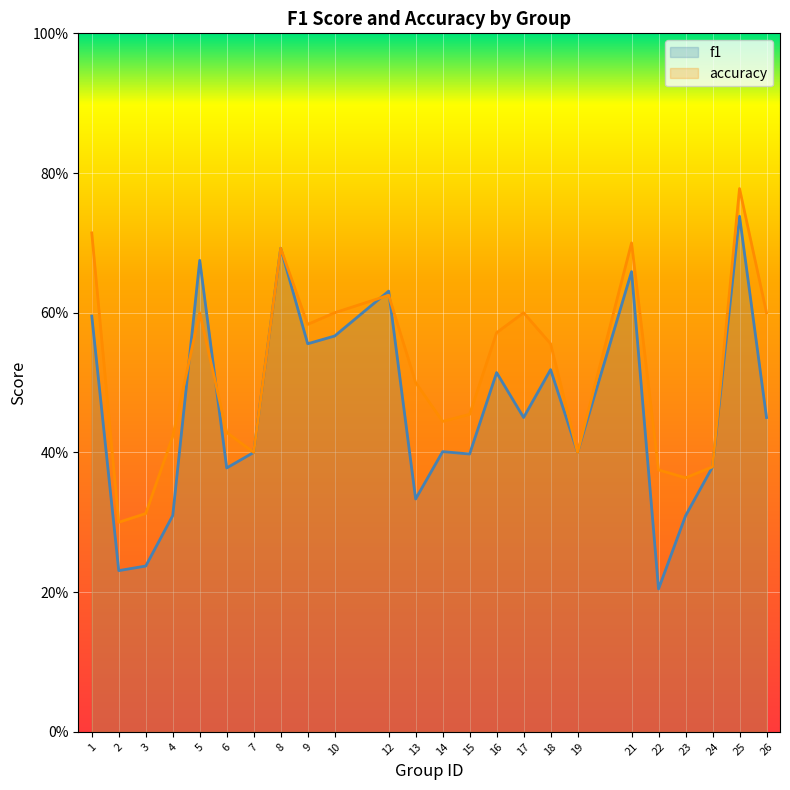

True or false: f1 has a value of 0.4 at 24.

True